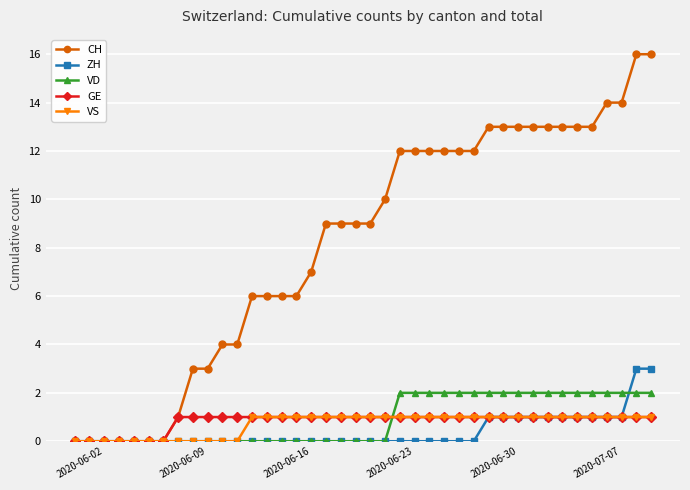

What is the difference between the second highest and minimum values in the VD series?

2